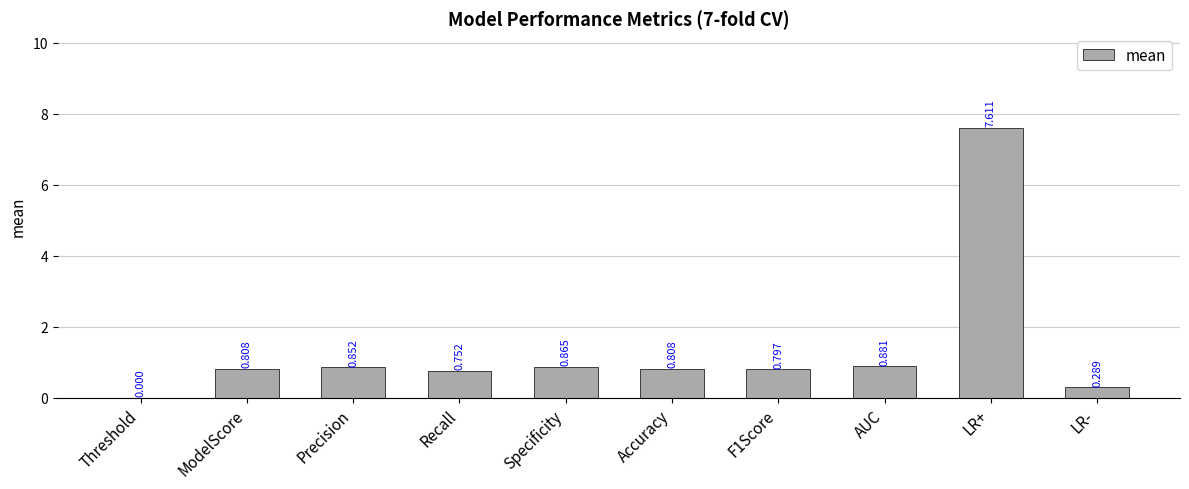

At which label is the value closest to 3?

AUC